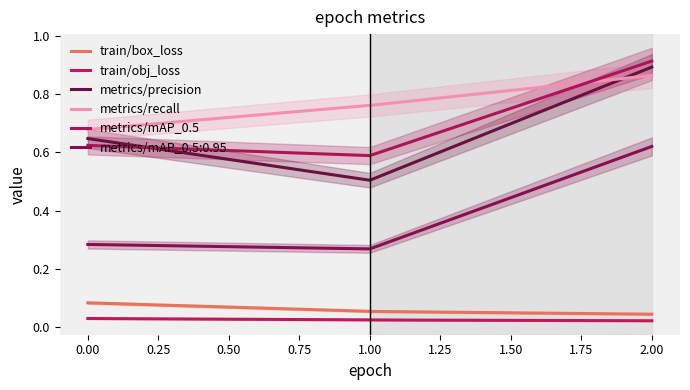

What is the difference between the metrics/mAP_0.5:0.95 values at 2 and 0?

0.3